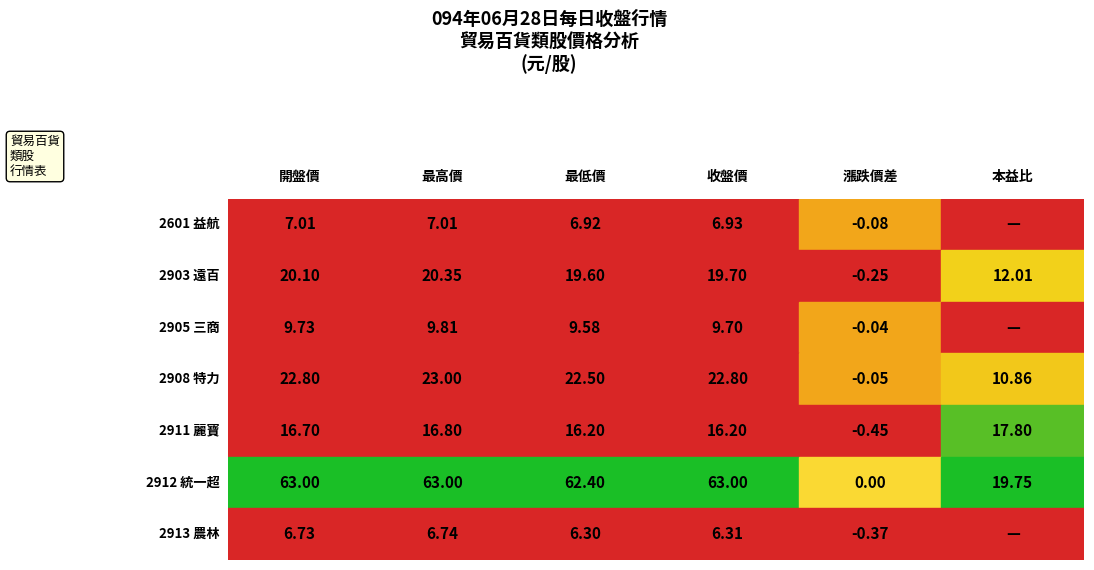

What is the sum of all 2913 農林 values?

25.7